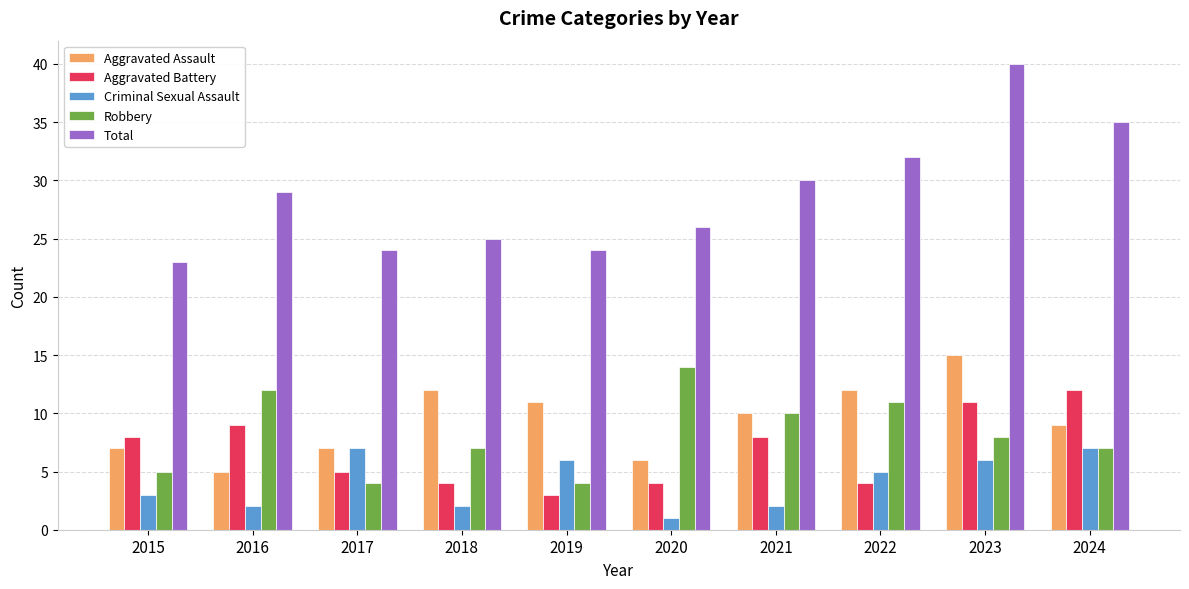

What is the sum of all Aggravated Battery values?

68